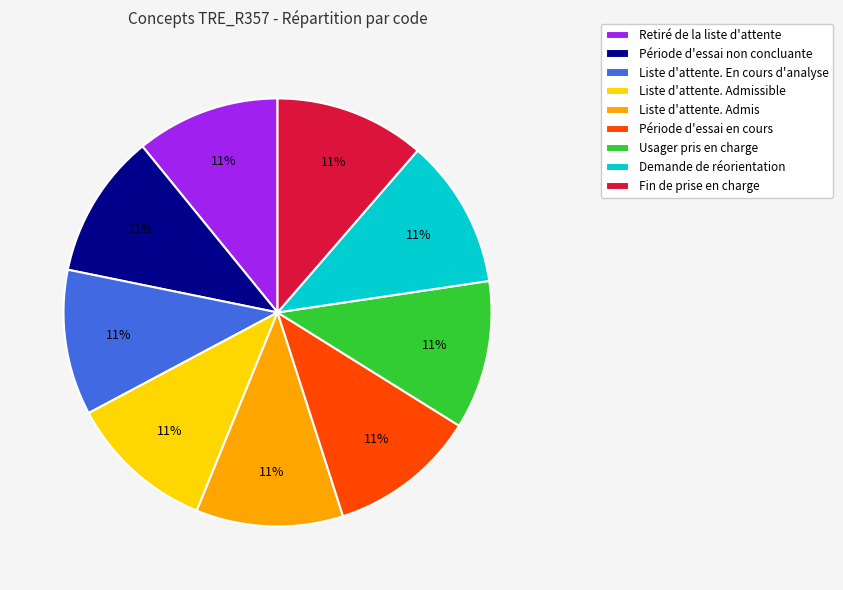

Do Liste d'attente. En cours d'analyse and Fin de prise en charge together represent more than half of the pie?

No